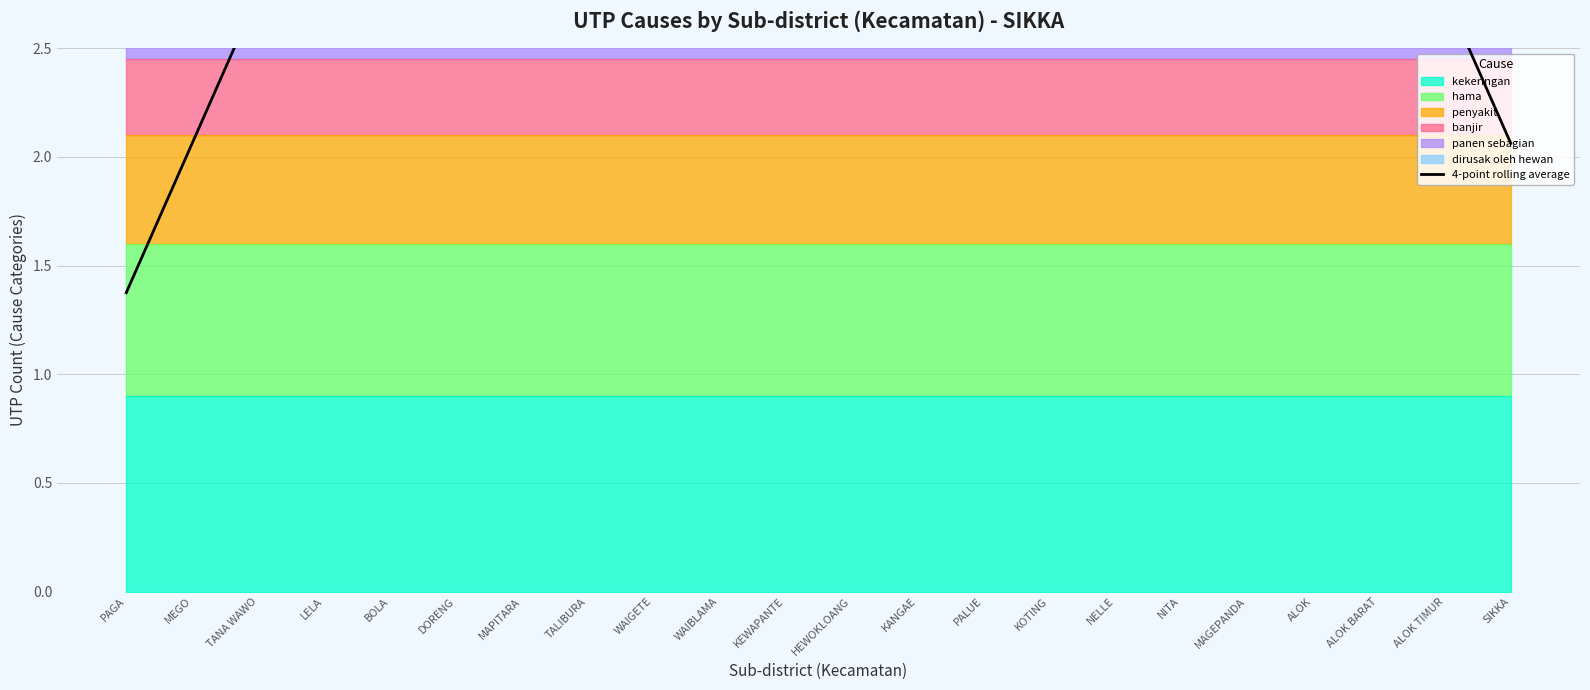

Which category has the highest value across all series?

TANA WAWO